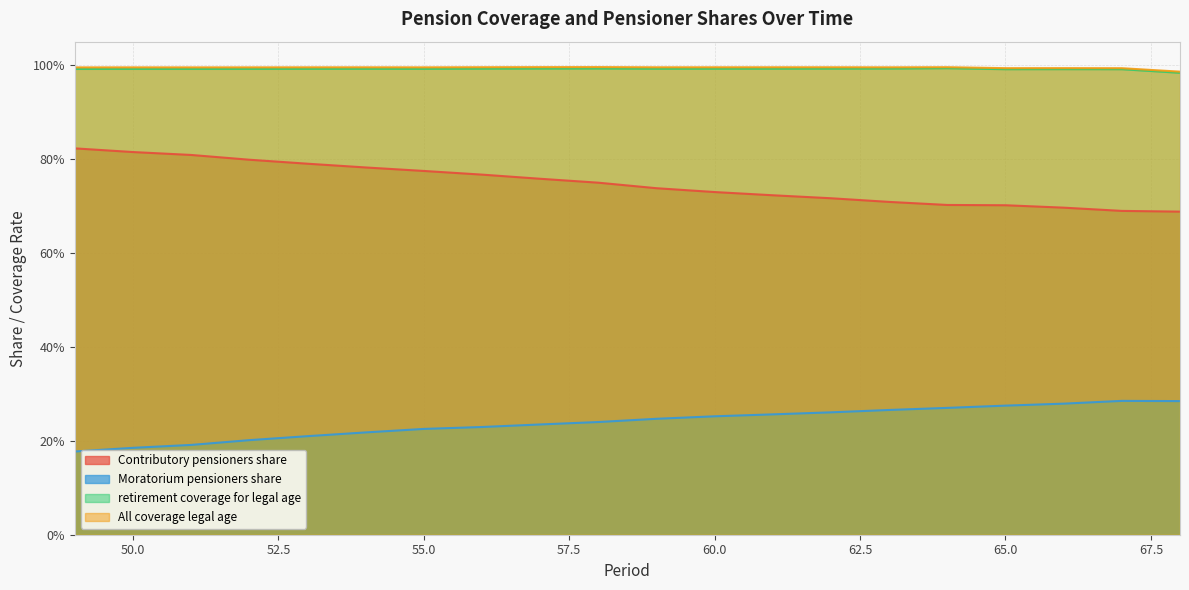

Which series has the largest range (max minus min)?

Contributory pensioners share